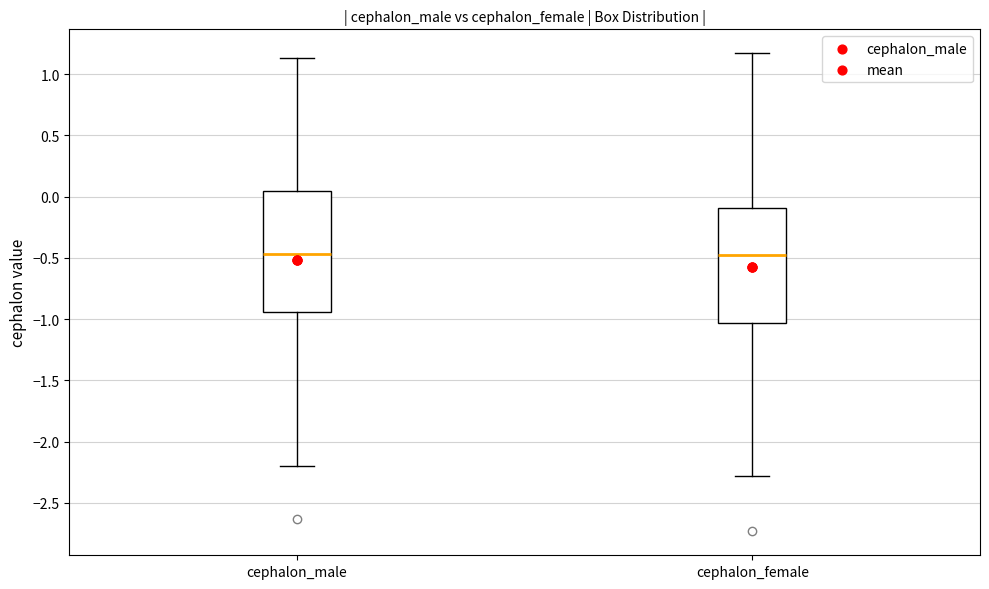

Reading left to right, read every box against the y-axis: the position of its median line, the range the box covers, and the ends of its whiskers. The values are not printed on the chart, so give them approximately, as read against the axis.

cephalon_male: median -0.45, box -0.95 to 0.05, whiskers -2.20 to 1.15
cephalon_female: median -0.50, box -1.05 to -0.10, whiskers -2.30 to 1.15